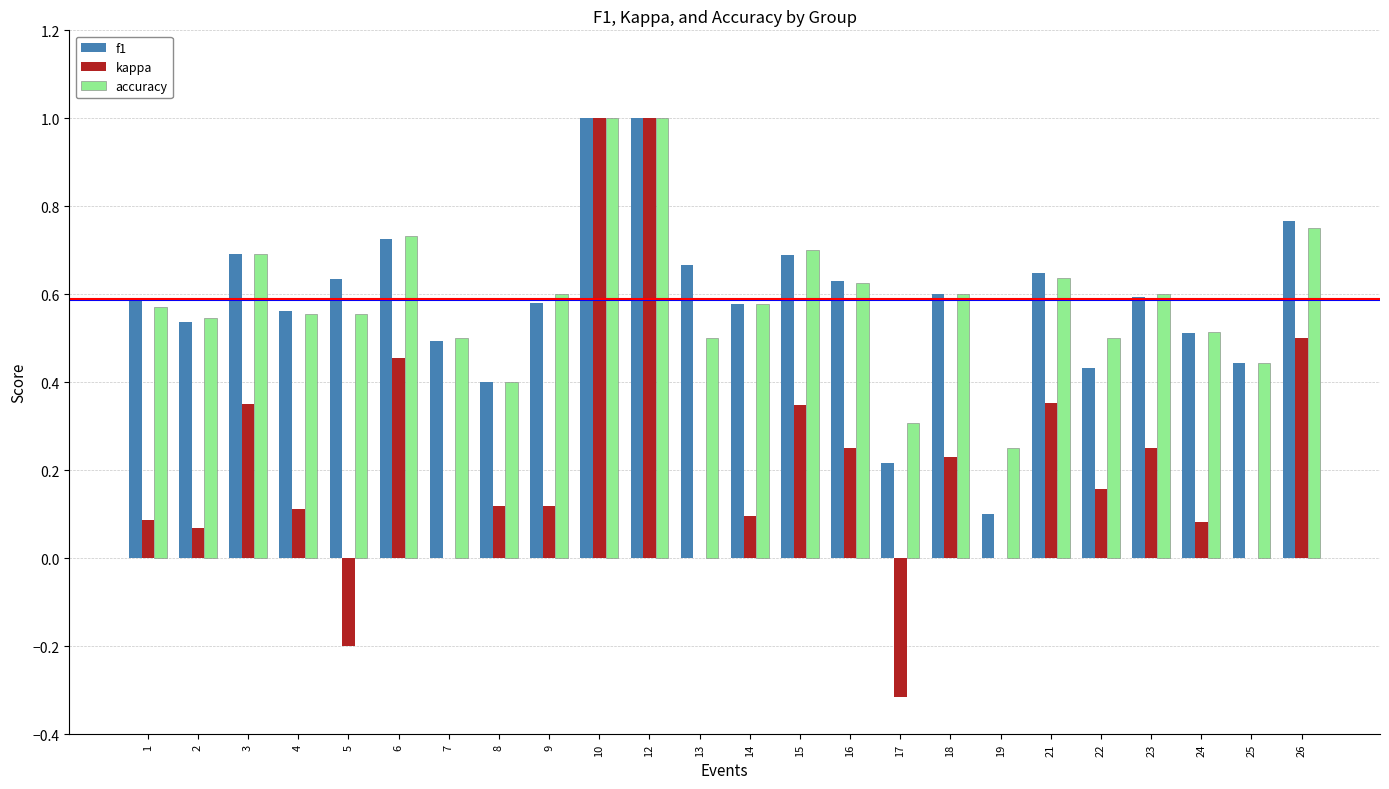

At which label does kappa first exceed 0?

1